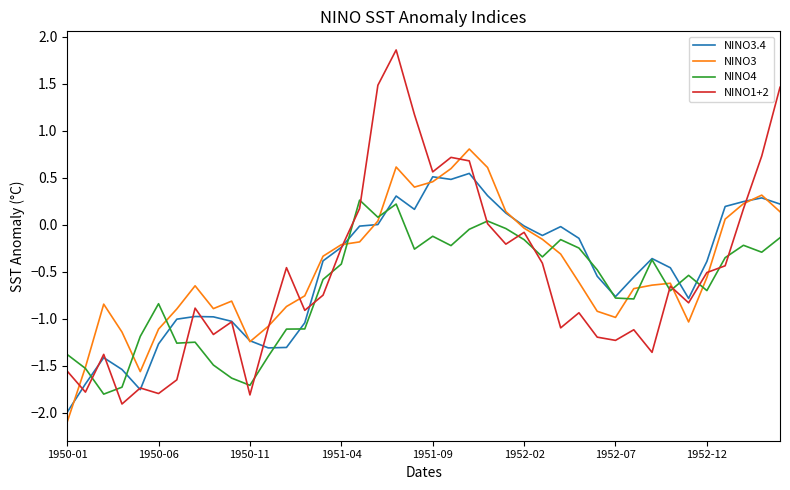

What is the smallest value displayed?

-2.1